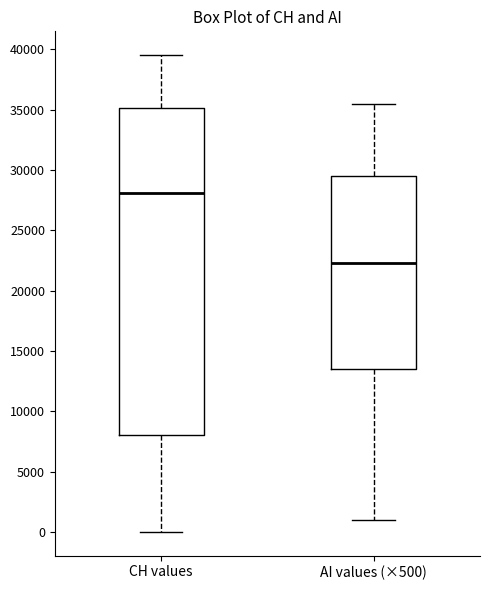

Reading left to right, transcribe this box plot: for each box, give where its median line is, the range the box spans, and where its two whiskers end, as read against the y-axis. The values are not printed on the chart, so give them approximately, as read against the axis.

CH values: median 28000, box 8000 to 35000, whiskers 0 to 39500
AI values (×500): median 22500, box 13500 to 29500, whiskers 1000 to 35500